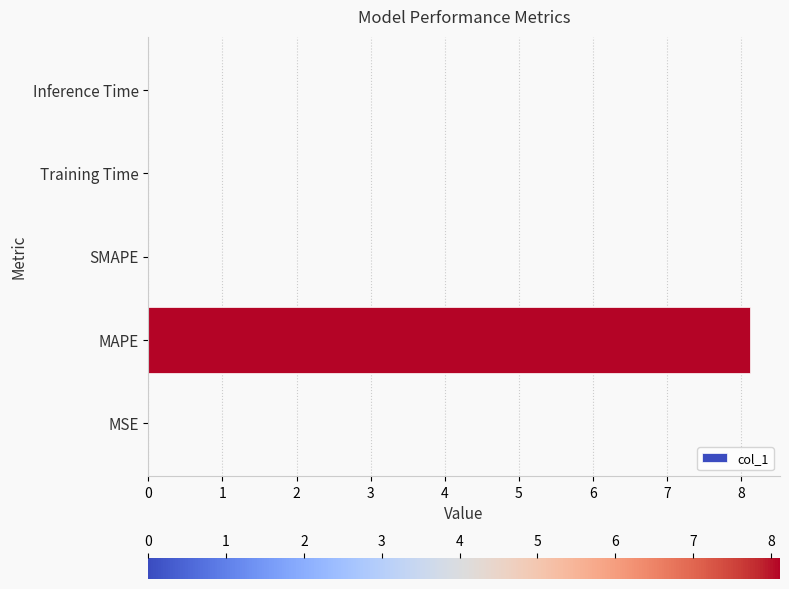

Count the number of data series in this chart.

1